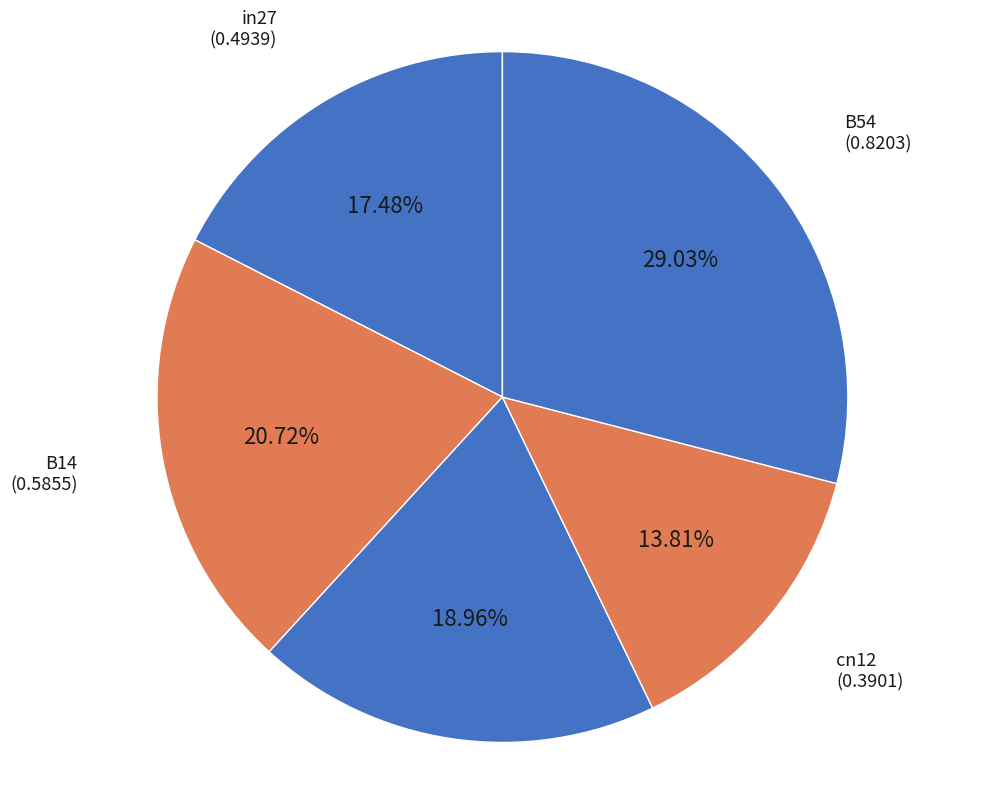

What percentage is the cn12 slice, to the nearest percent?

14%